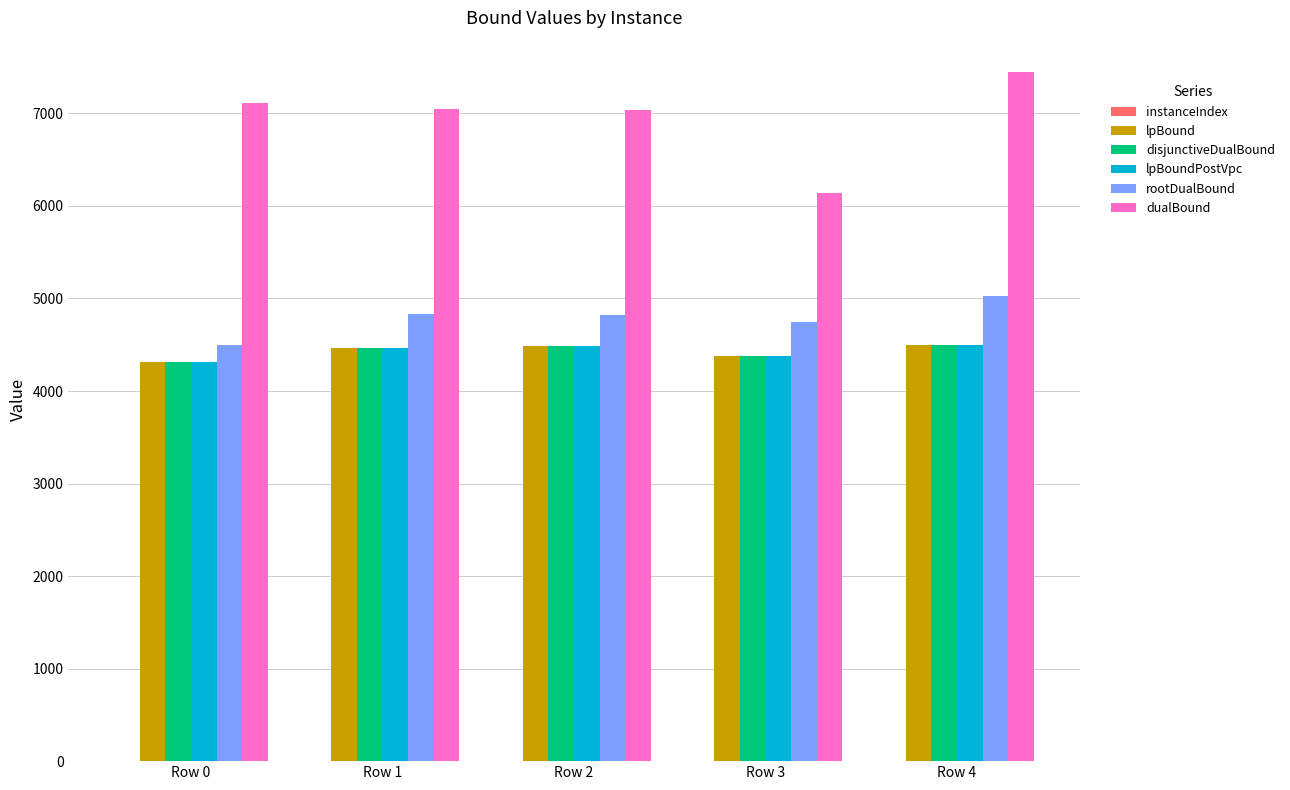

Is the value of disjunctiveDualBound at Row 1 greater than the value of dualBound at Row 2?

No